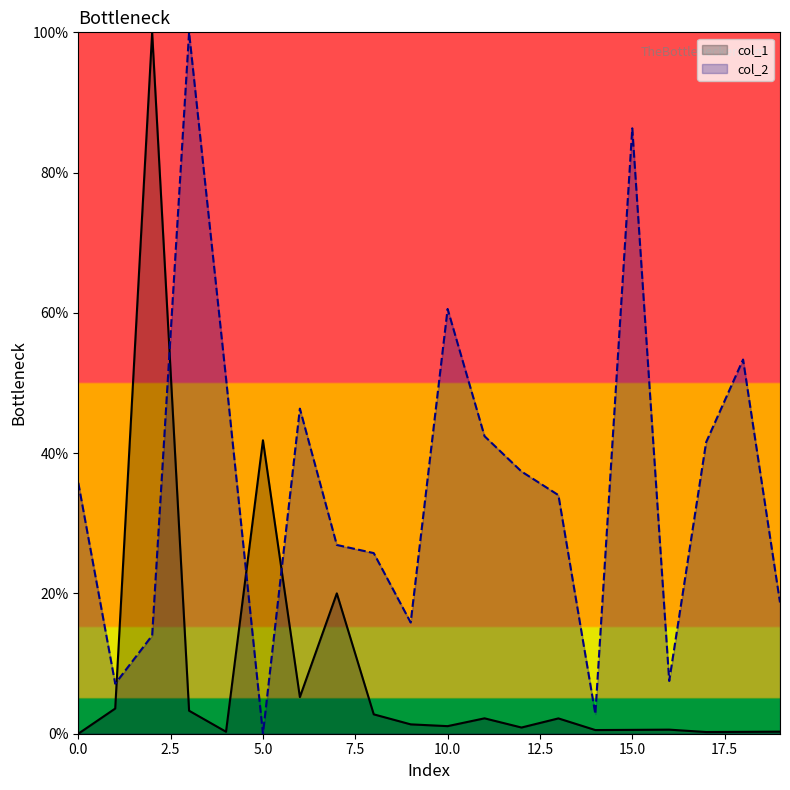

Which series ends up on top after the final intersection of col_2 and col_1?

col_2